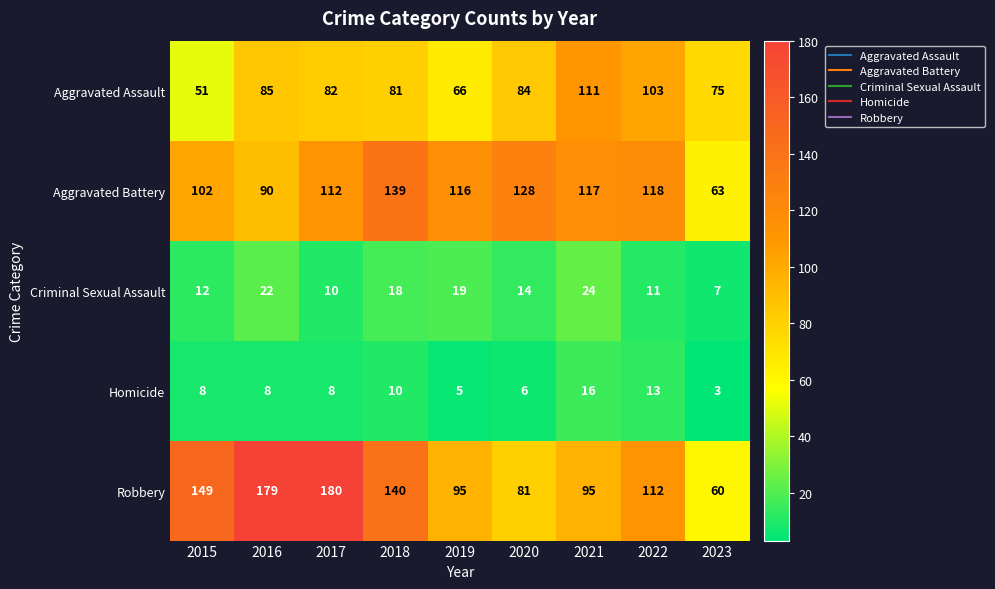

Which label corresponds to the largest value in the chart?

2017